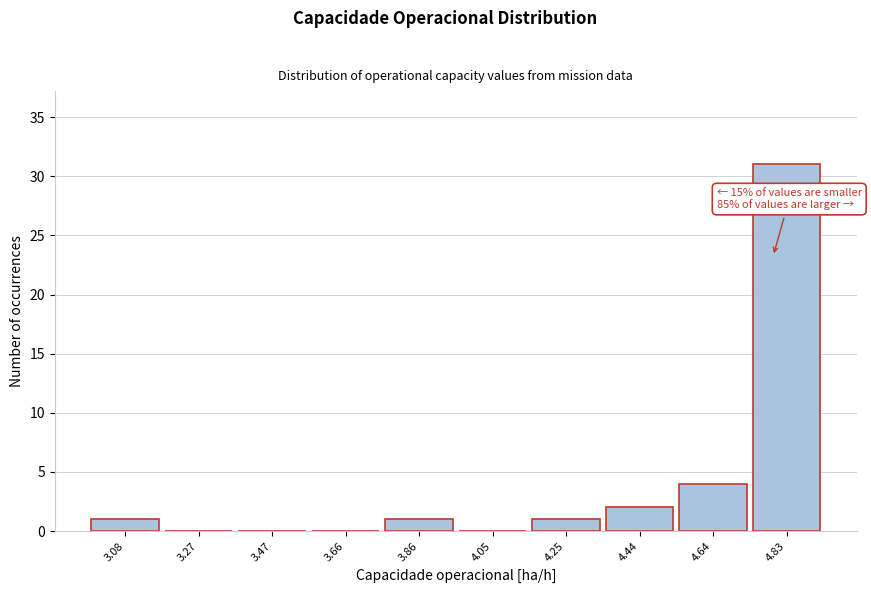

Reading left to right, what are all the values shown in this chart?

3.08=1	3.27=0	3.47=0	3.66=0	3.86=1	4.05=0	4.25=1	4.44=2	4.64=4	4.83=31